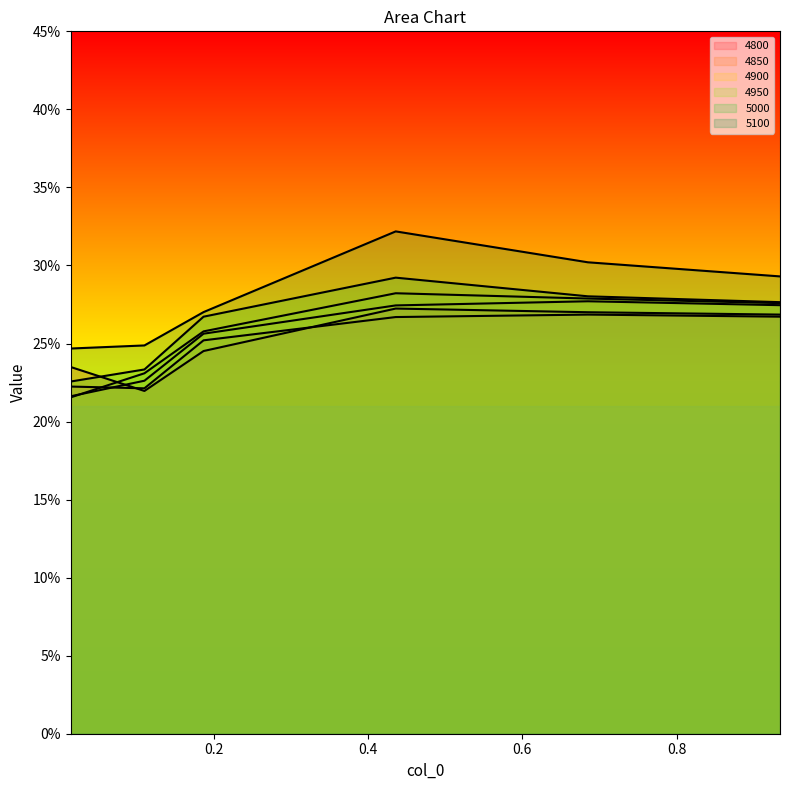

How many distinct data groups are displayed?

6